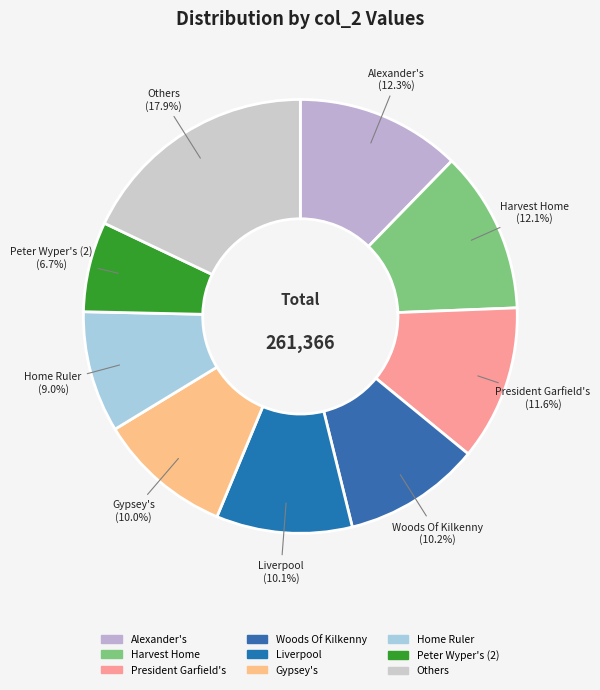

What percentage is the Home Ruler slice, to the nearest percent?

9%